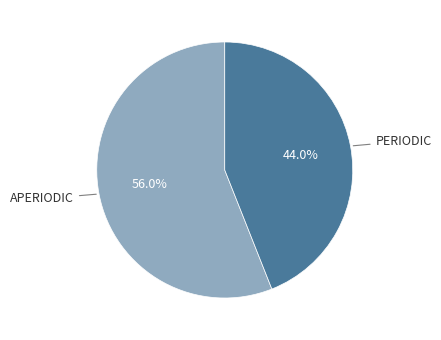

Is there any slice that represents more than half of the pie?

Yes